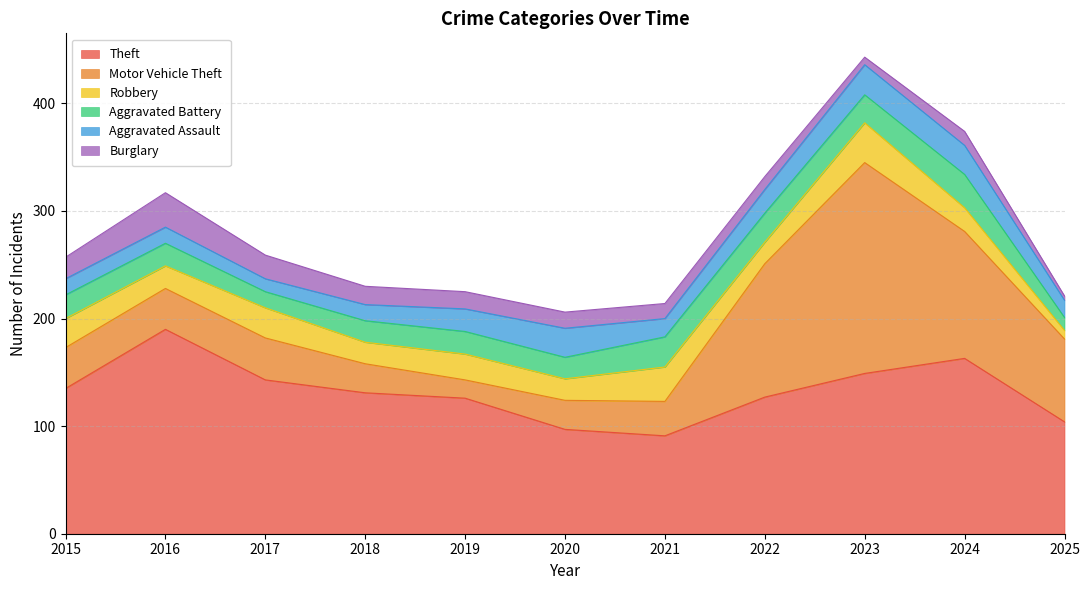

Is the value of Robbery at 2019 greater than the value of Aggravated Assault at 2020?

No